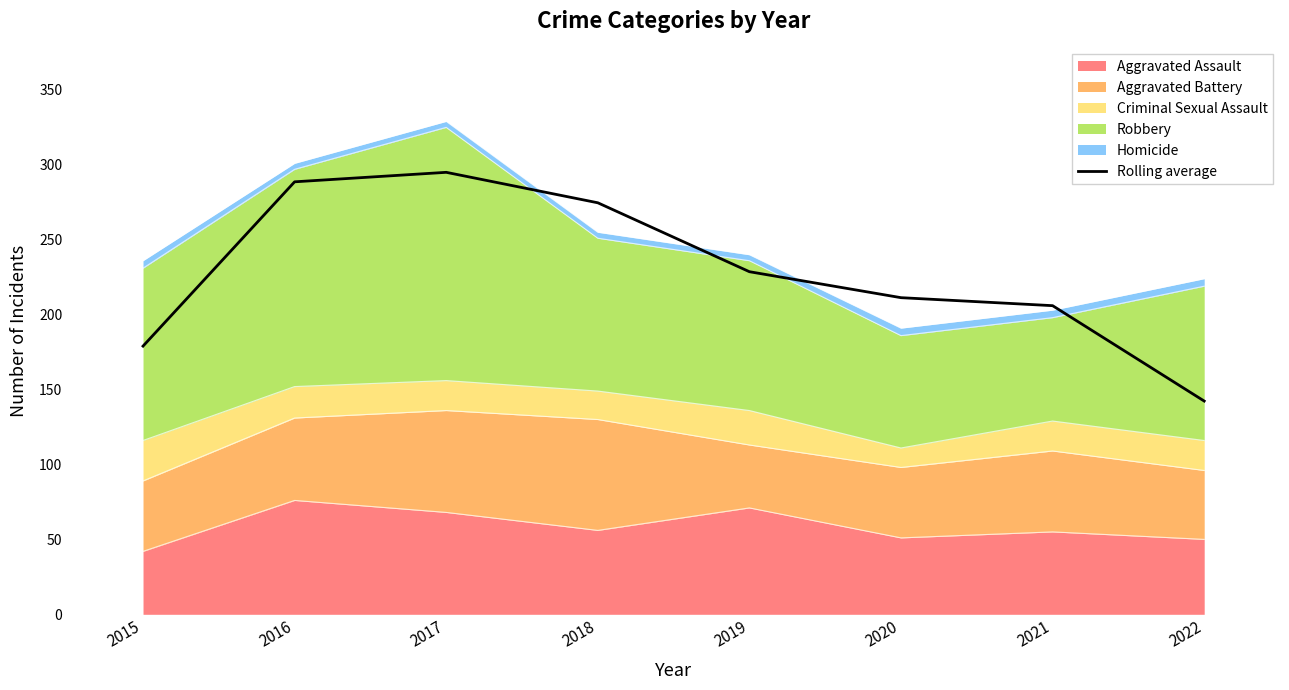

What is the minimum value shown in the chart?

142.3